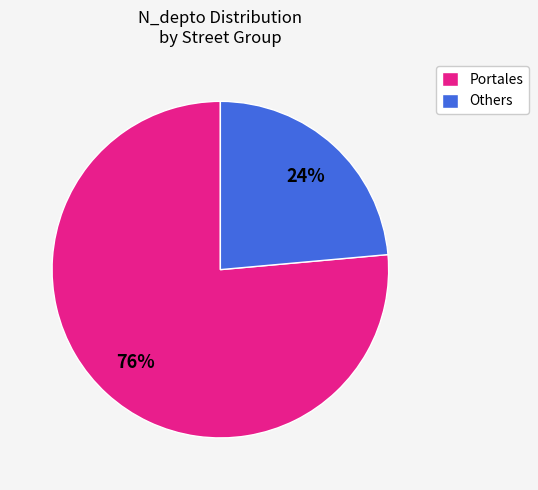

Rank the categories by value from highest to lowest.

Portales, Others